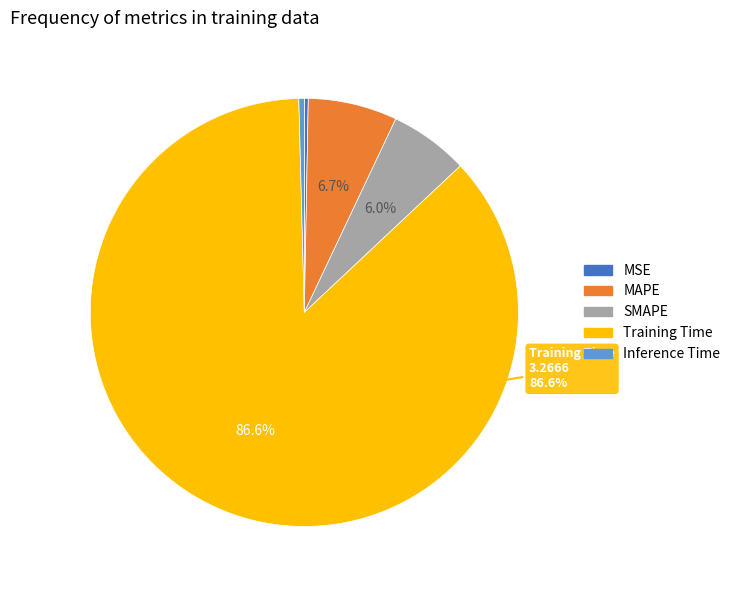

How many segments does this pie chart have?

5